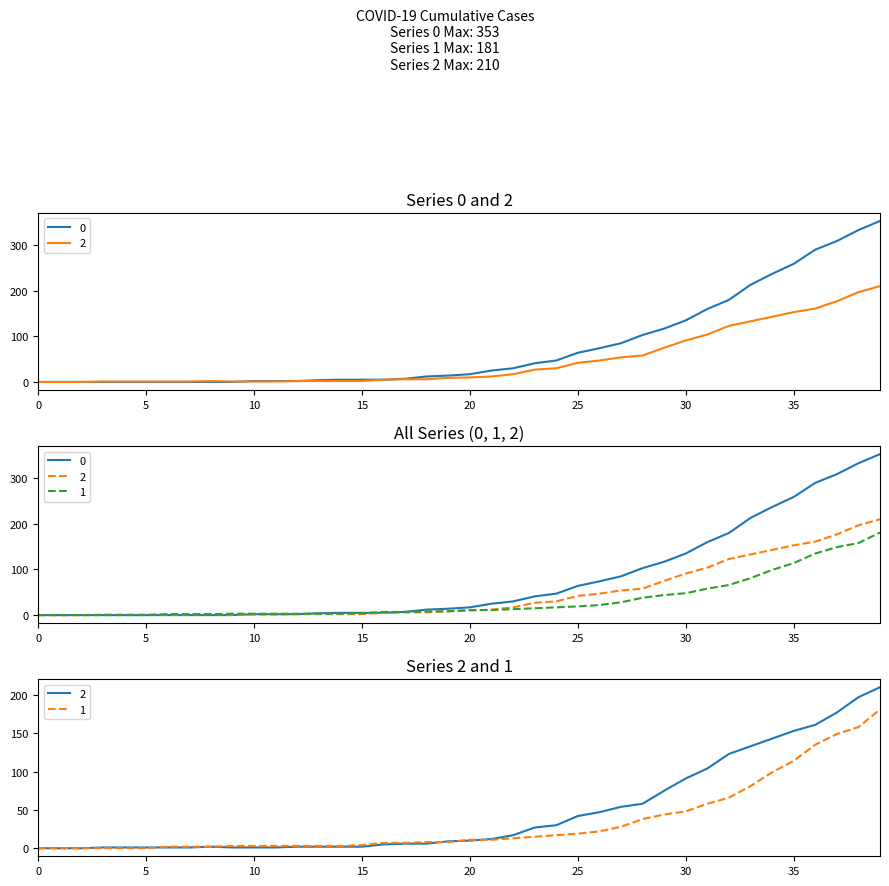

Count the number of categories in the chart.

40